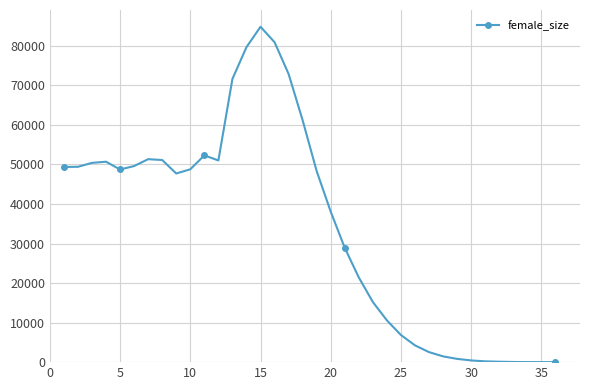

What is the average value?

34184